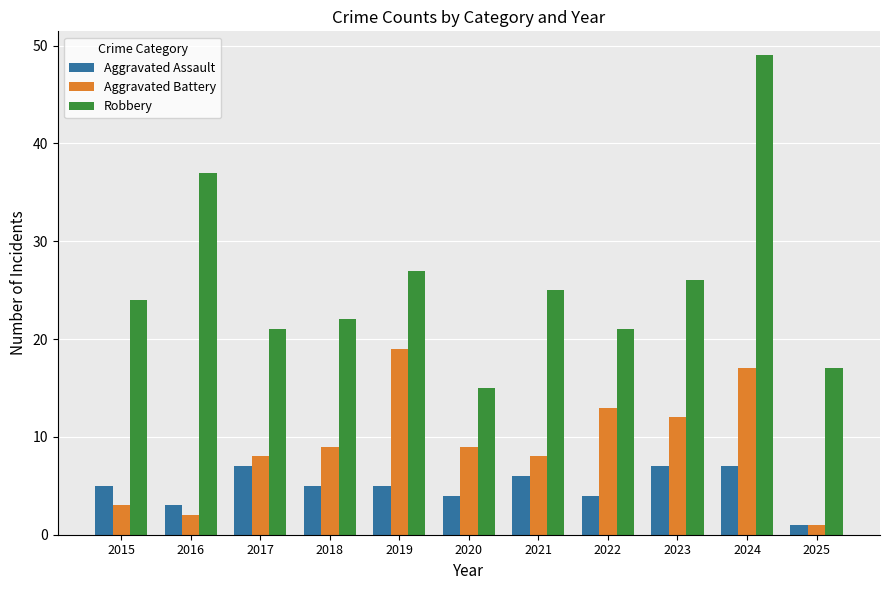

List the series in order of their peak value, highest first.

Robbery, Aggravated Battery, Aggravated Assault